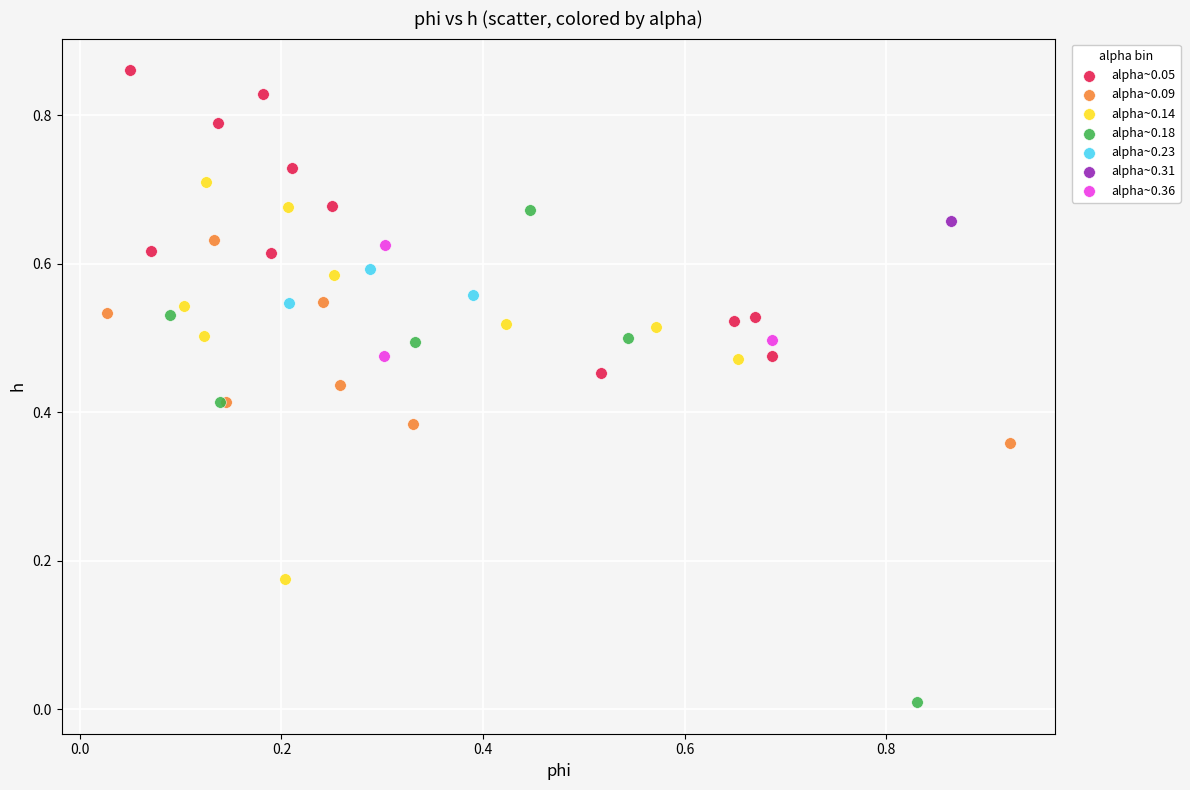

What are all the series names shown in the legend?

alpha~0.05, alpha~0.09, alpha~0.14, alpha~0.18, alpha~0.23, alpha~0.31, alpha~0.36